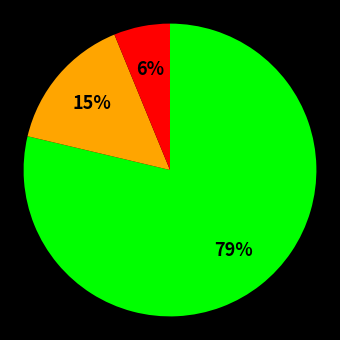

Is there any slice that represents more than half of the pie?

Yes